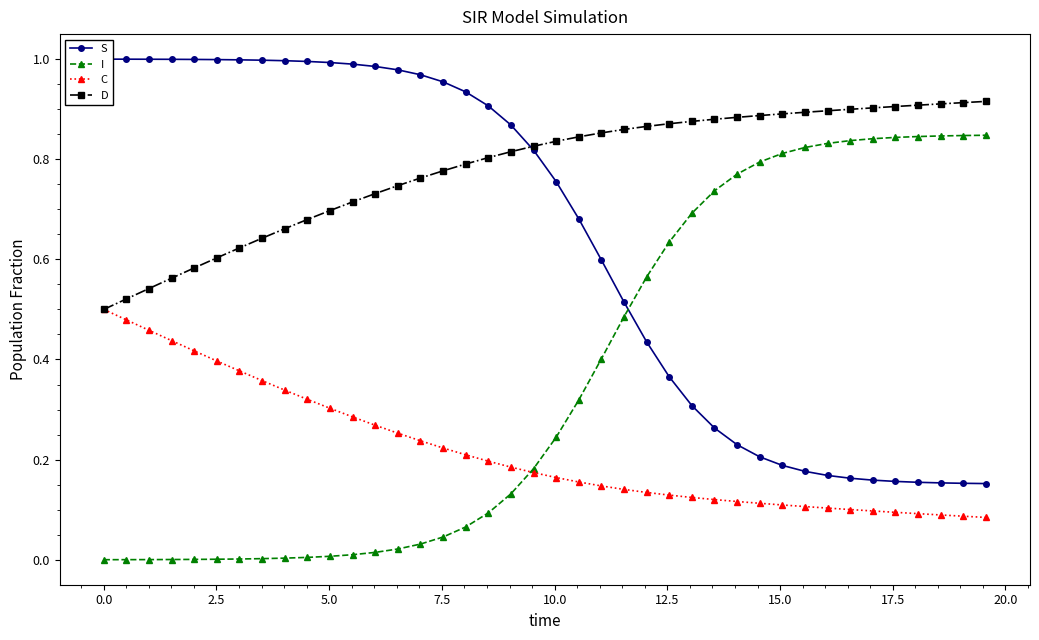

True or false: D and I cross at least once.

False